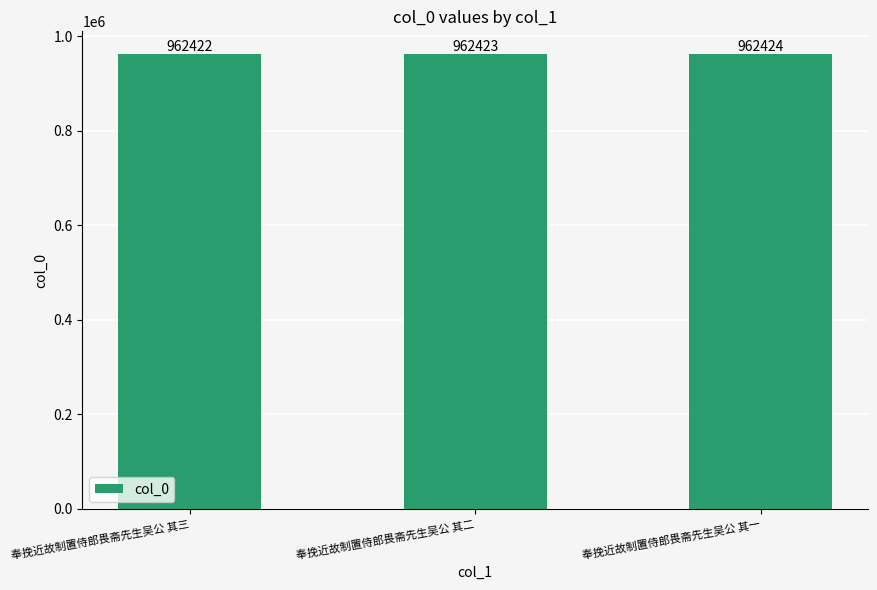

Where is the data nearest to the value 962423?

奉挽近故制置侍郎畏斋先生吴公 其二